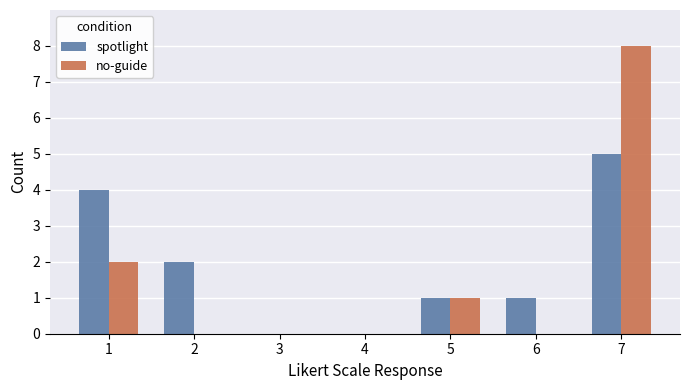

Which category has the highest value across all series?

7